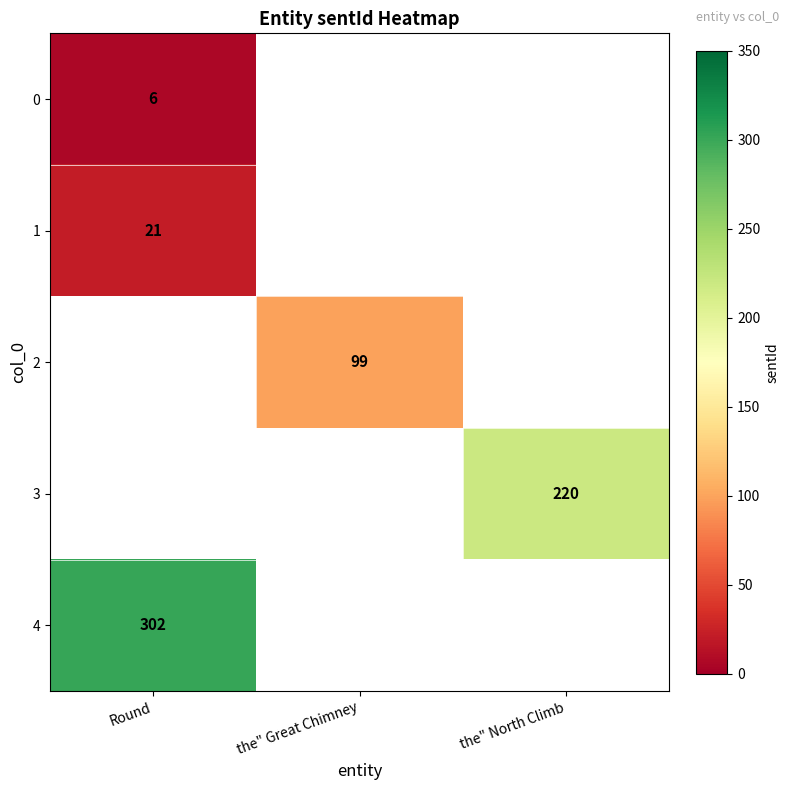

Is it true that 4 equals 302 at Round?

True